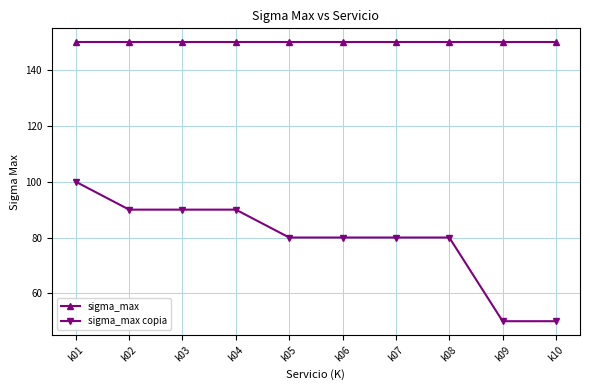

What is the difference between the maximum and minimum values in the sigma_max copia series?

50